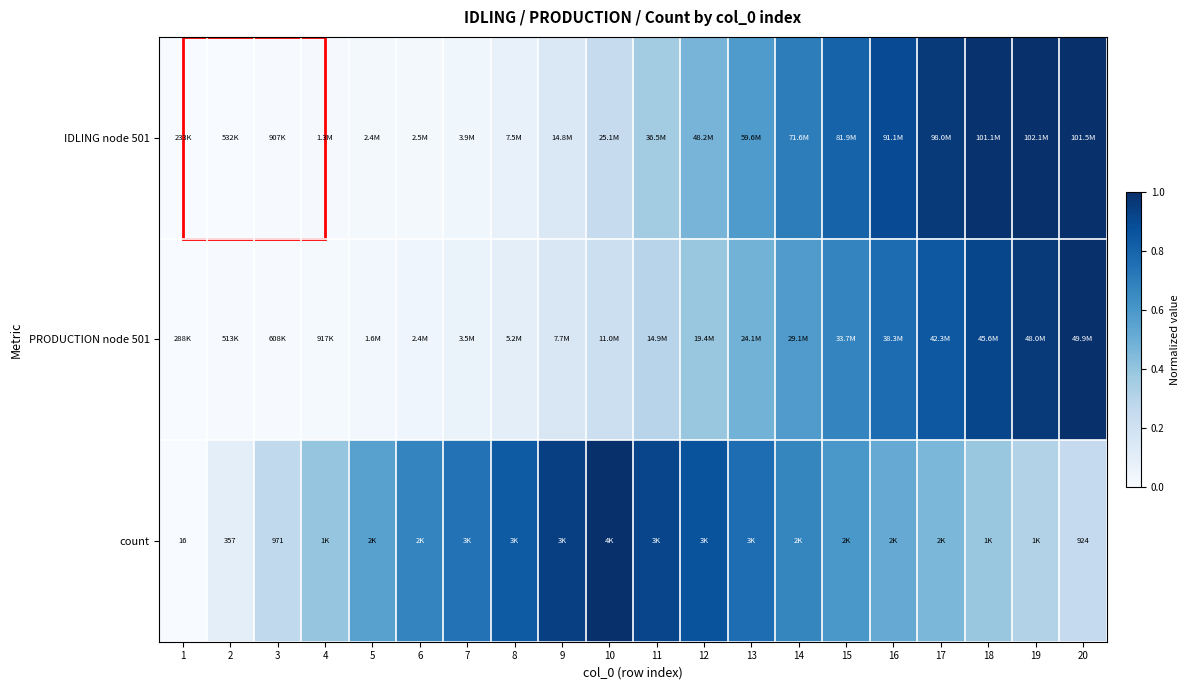

Which series has the largest range (max minus min)?

IDLING node 501